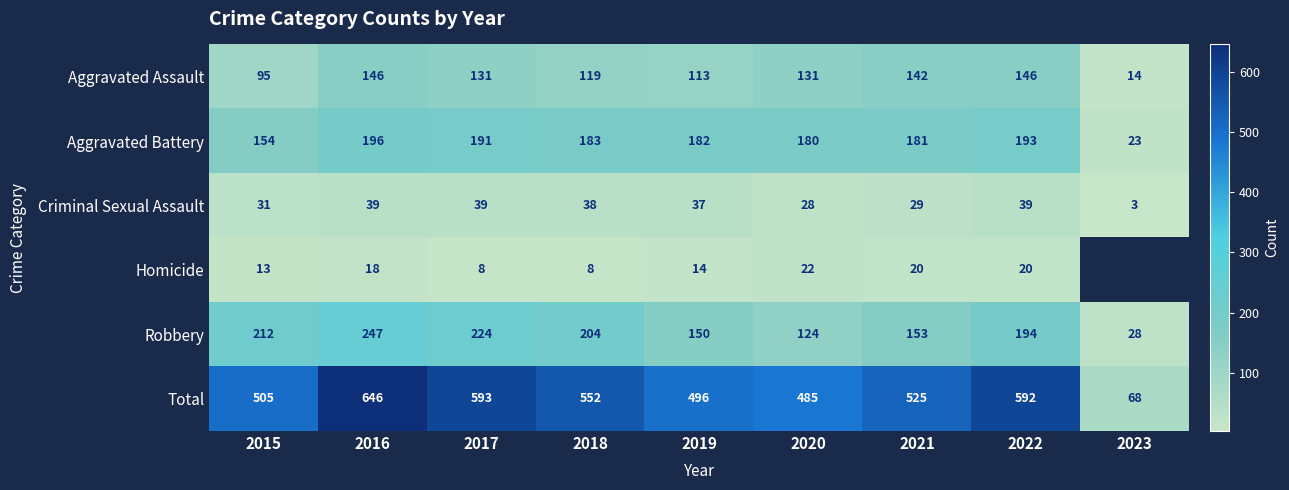

Which series has the largest total across all categories?

Total